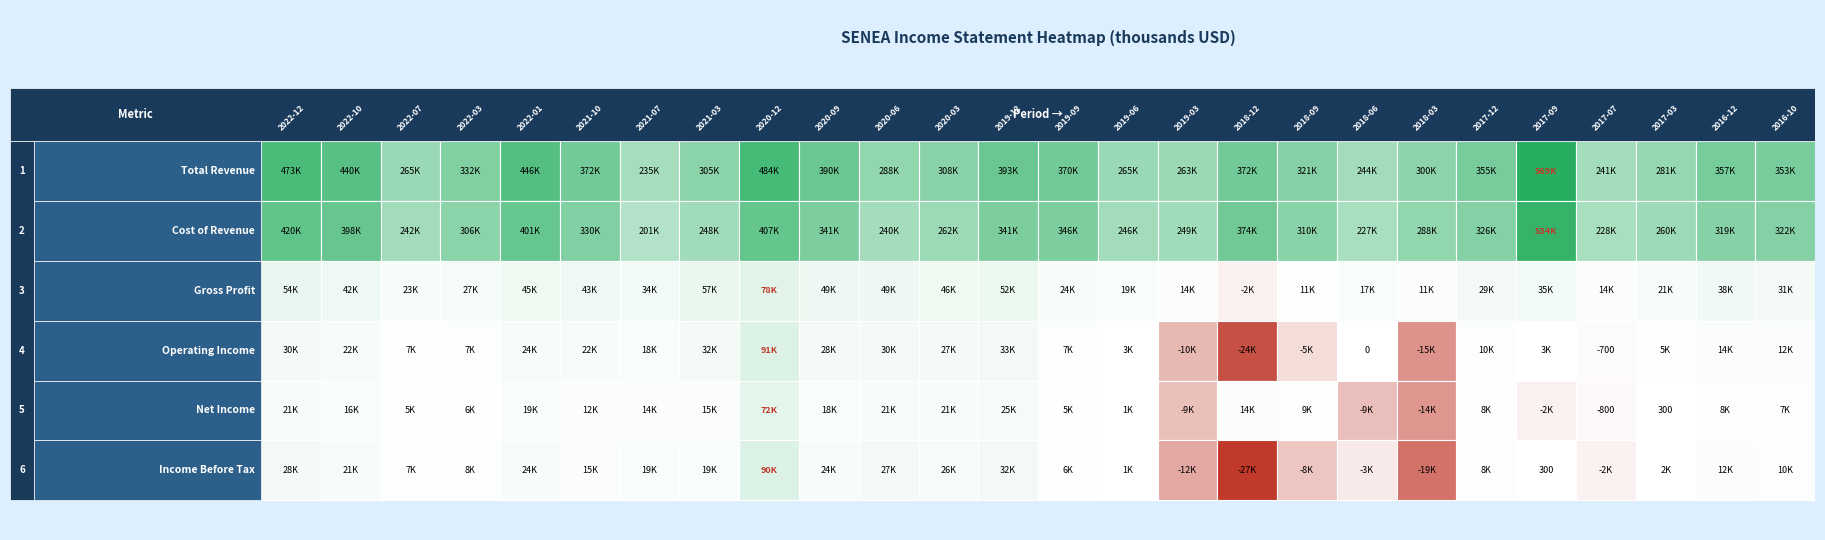

The Cost of Revenue series shows 533700 at 2017-09. True or false?

True